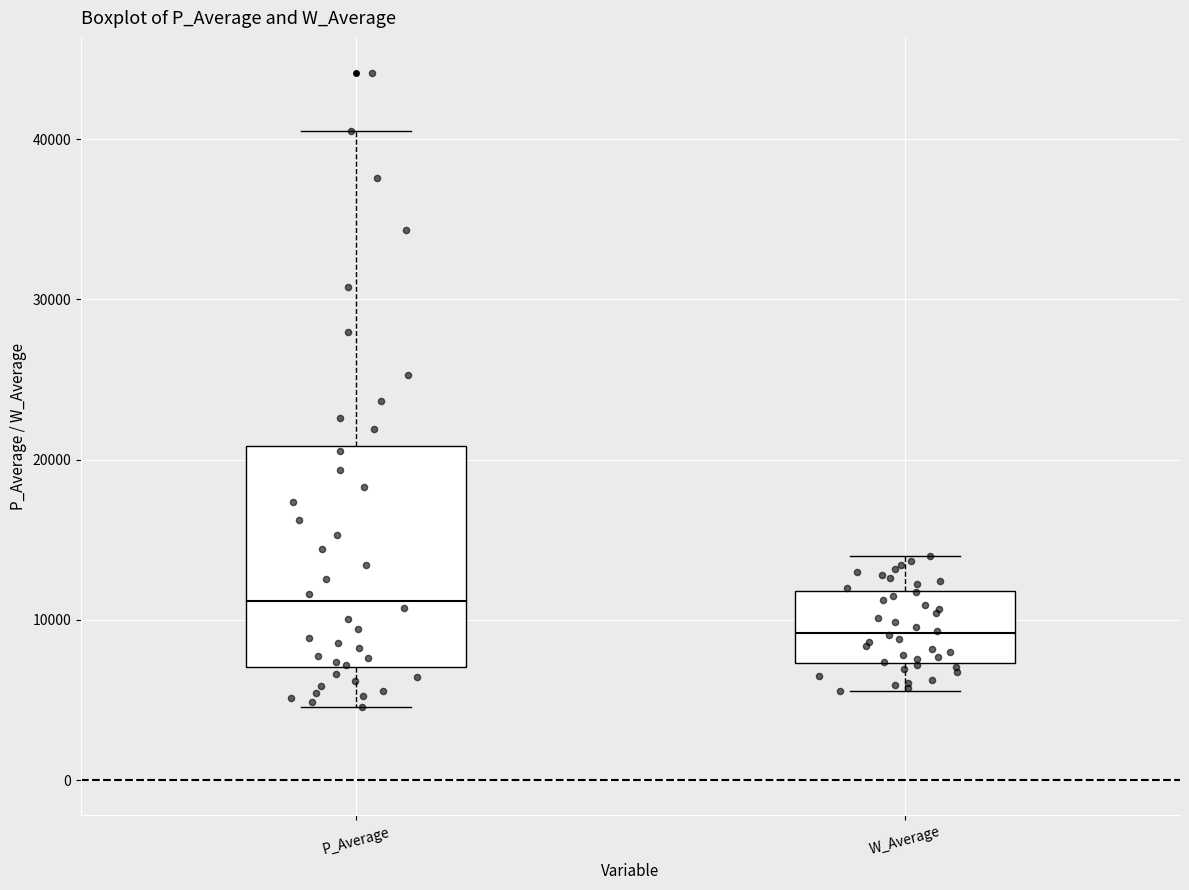

Where is the lower edge of the box for W_Average on the y-axis? The values are not printed on the chart, so give them approximately, as read against the axis.

7000